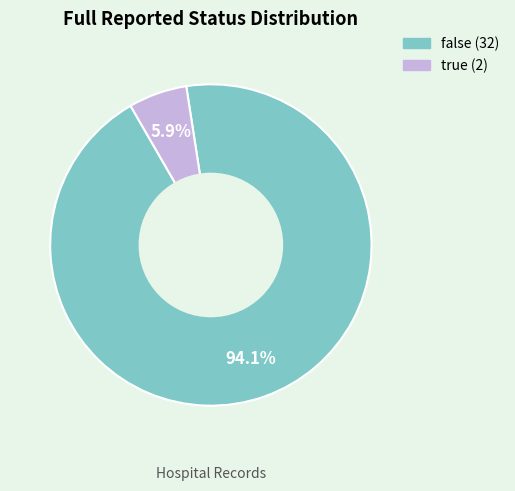

What is the total percentage of true and false?

100.0%